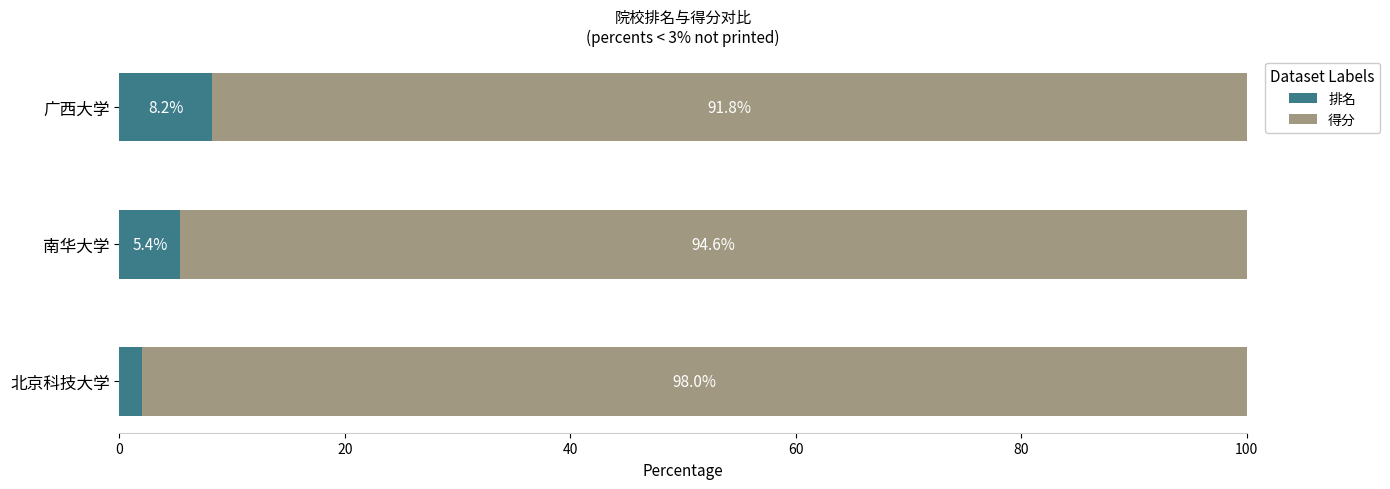

How many categories are shown in the chart?

3